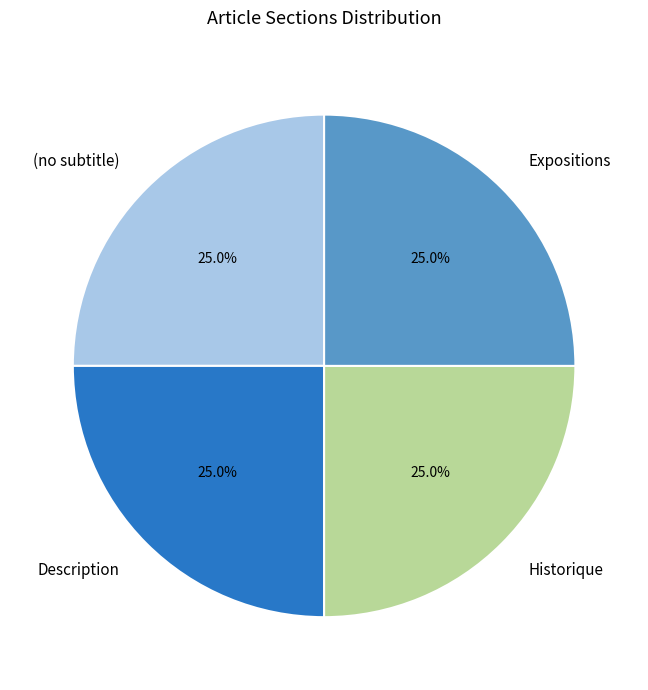

How many slices are in this pie chart?

4